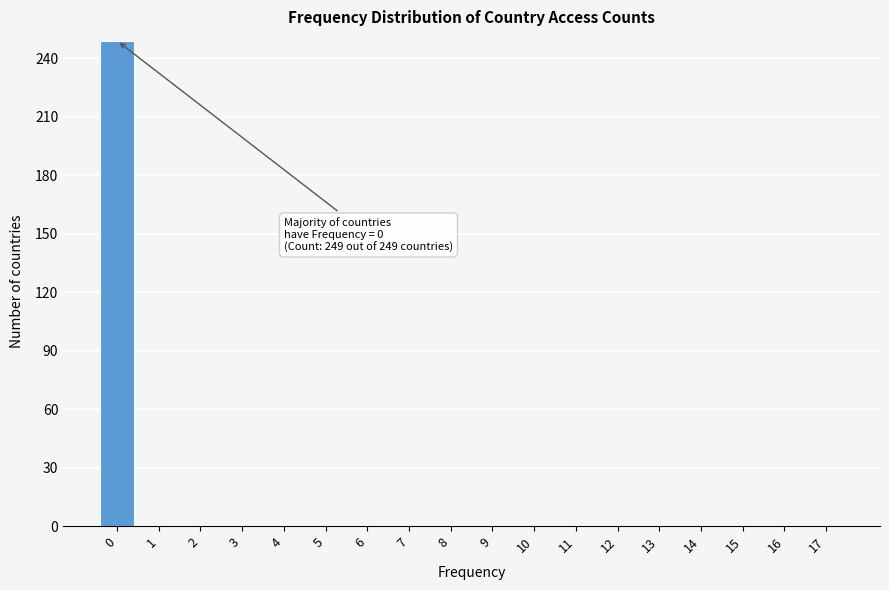

Reading left to right, what are all the values shown in this chart?

0=249	1=0	2=0	3=0	4=0	5=0	6=0	7=0	8=0	9=0	10=0	11=0	12=0	13=0	14=0	15=0	16=0	17=0